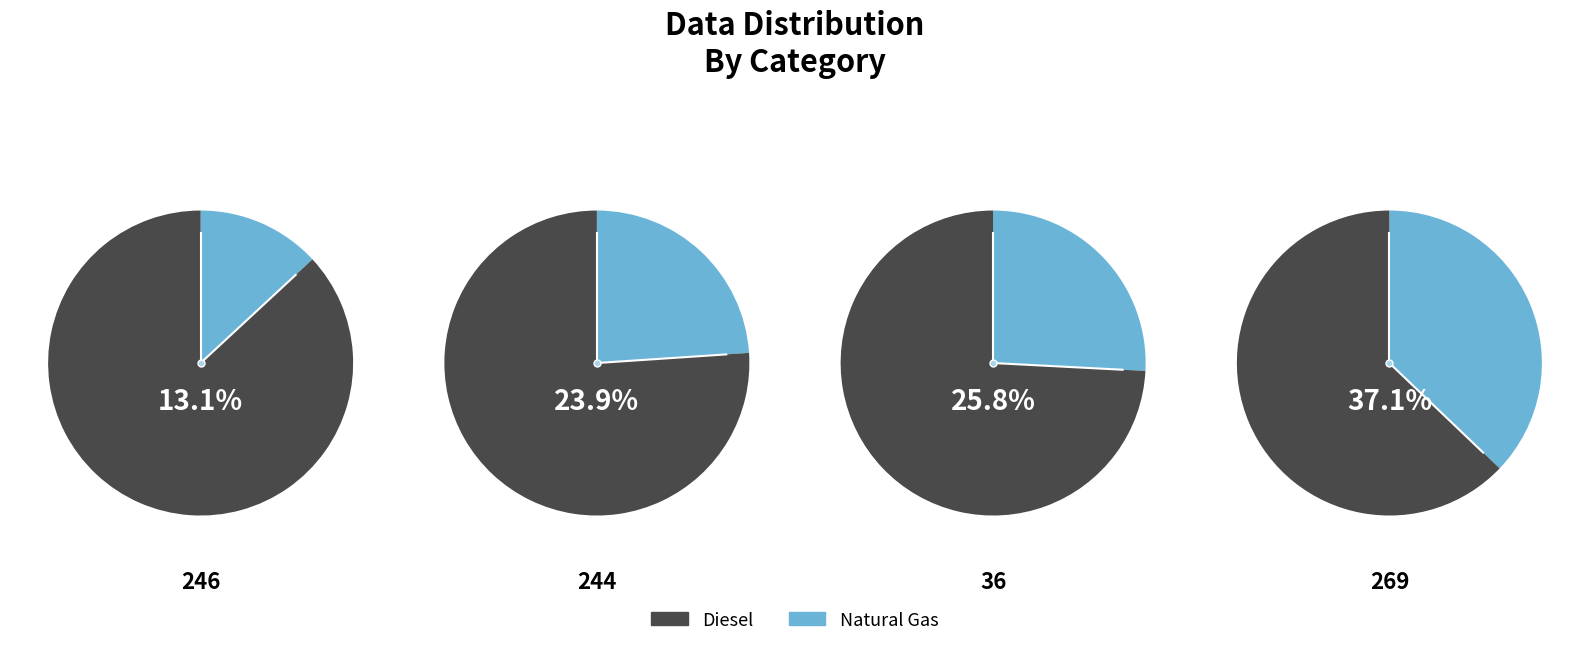

How many slices are in this pie chart?

4